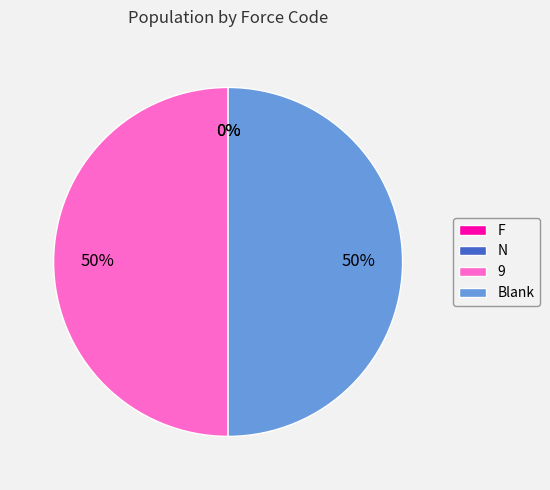

To the nearest percent, what is the average slice percentage?

25%